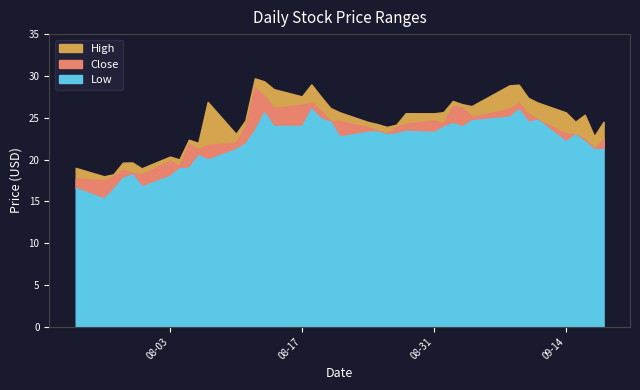

True or false: Close and High cross at least once.

False